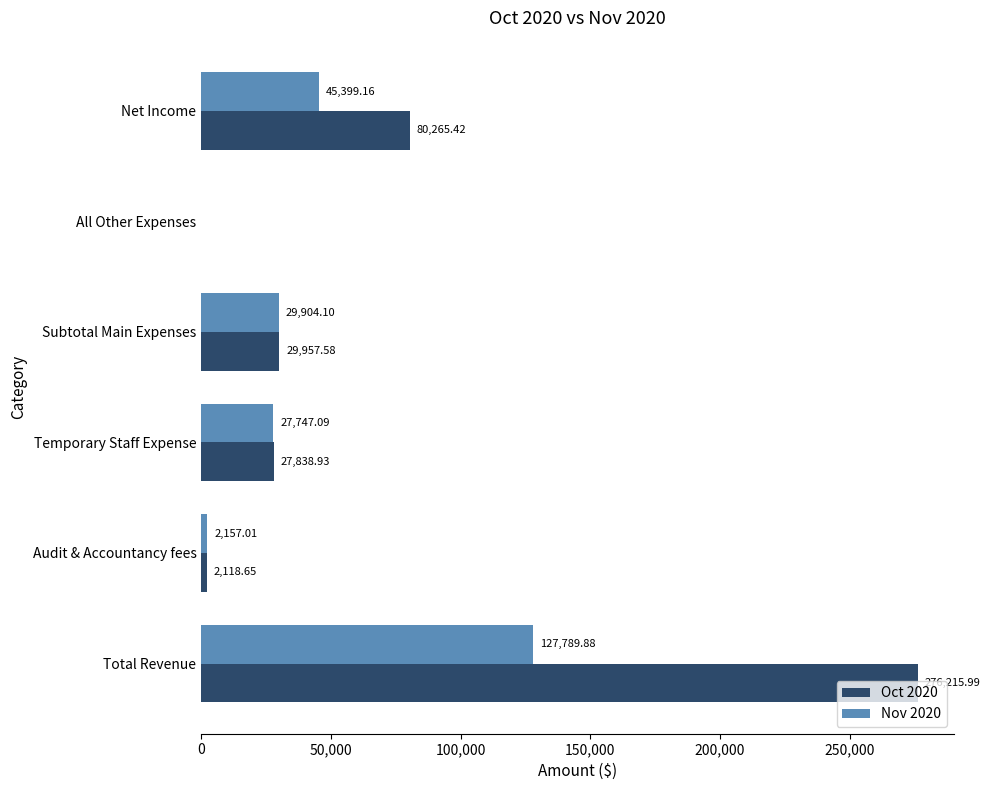

Which category has the highest value in the Nov 2020 series?

Total Revenue